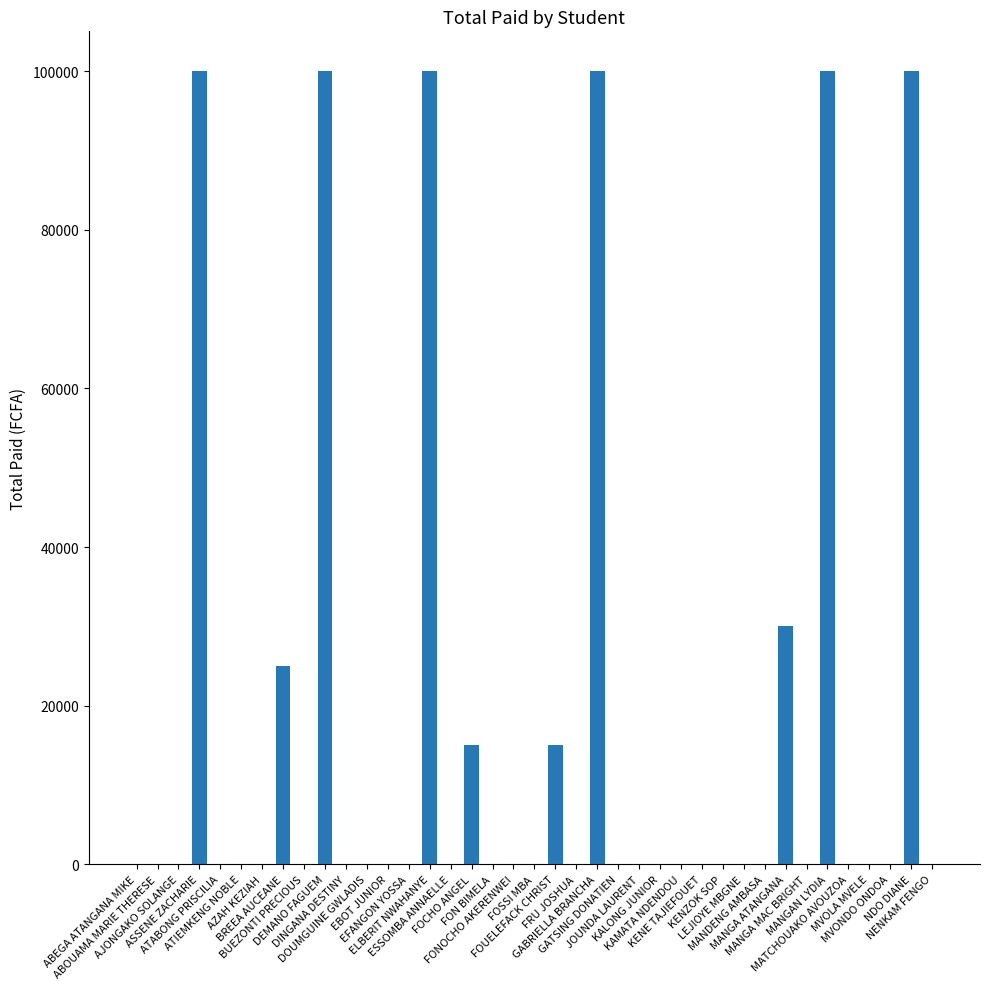

What is the greatest value displayed?

100000